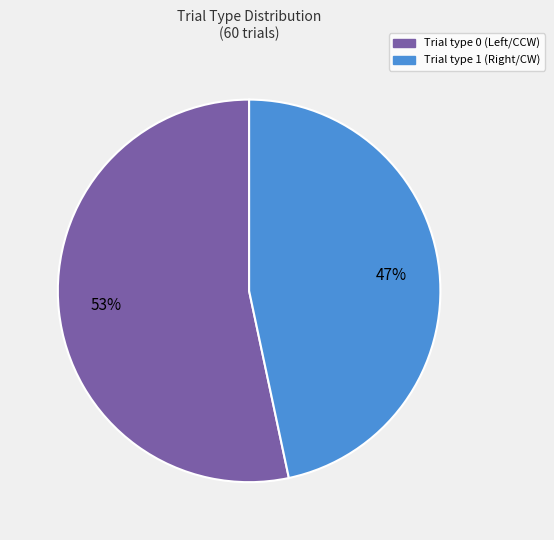

To the nearest percent, what is the average slice percentage?

50%